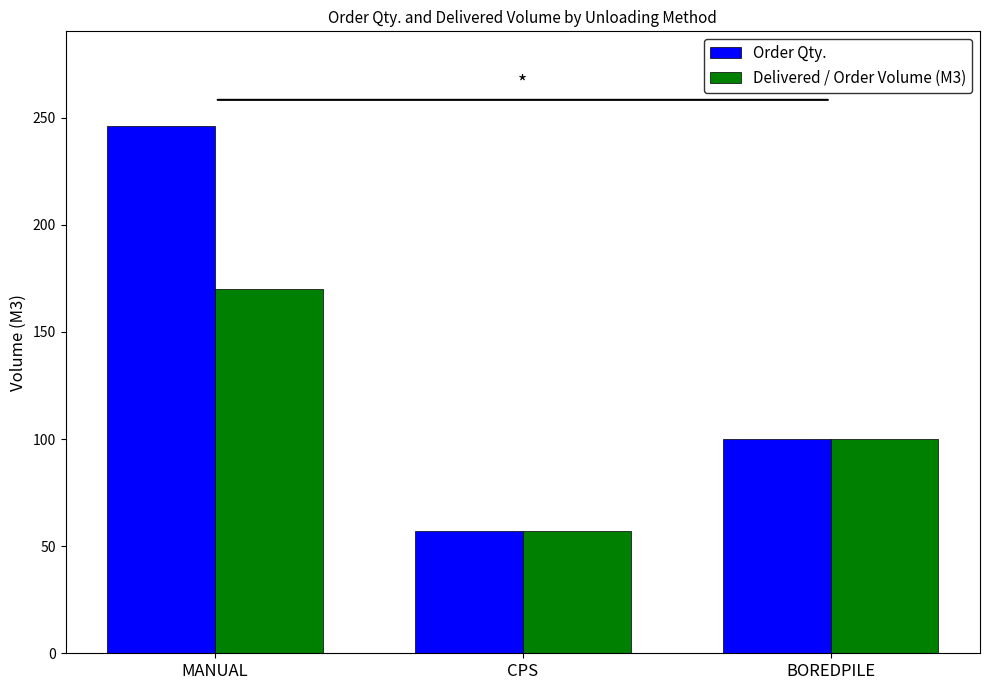

Where is Order Qty. nearest to the value 151?

BOREDPILE